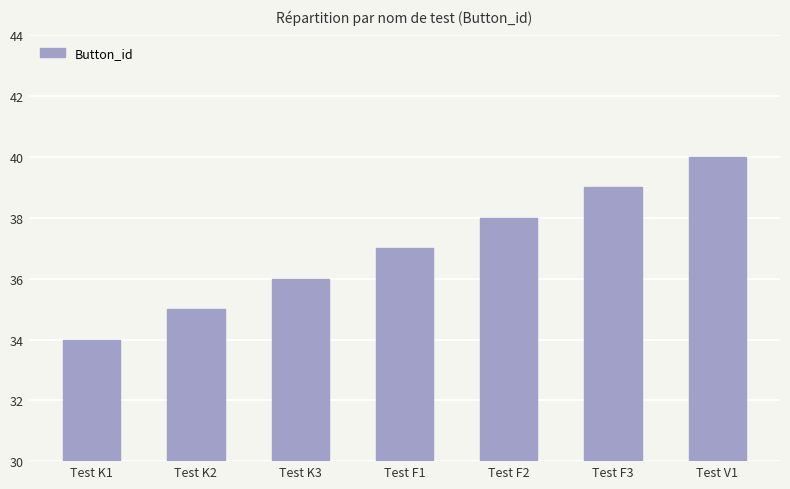

Which has a higher value, Test K3 or Test K1?

Test K3